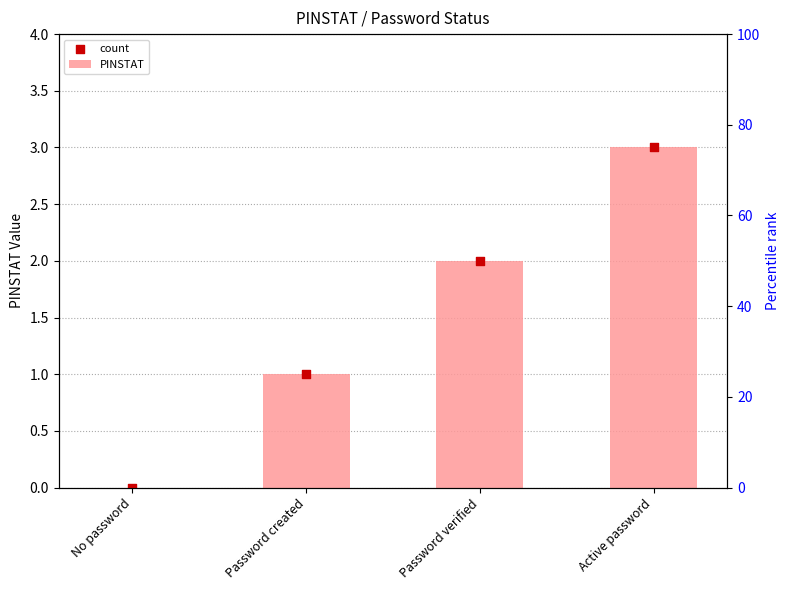

Which series contains the highest Y value?

PINSTAT